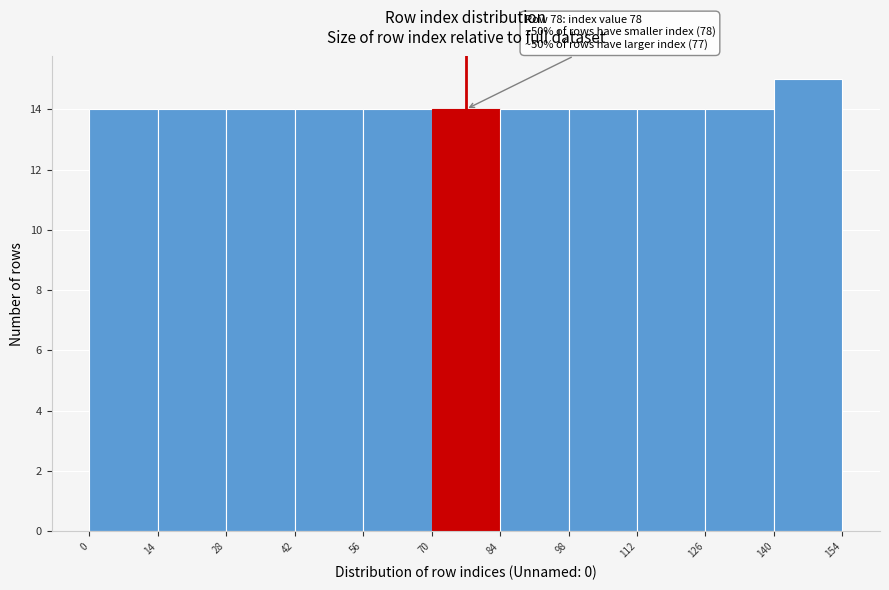

Over which range of the x-axis is the bar tallest?

140 to 154